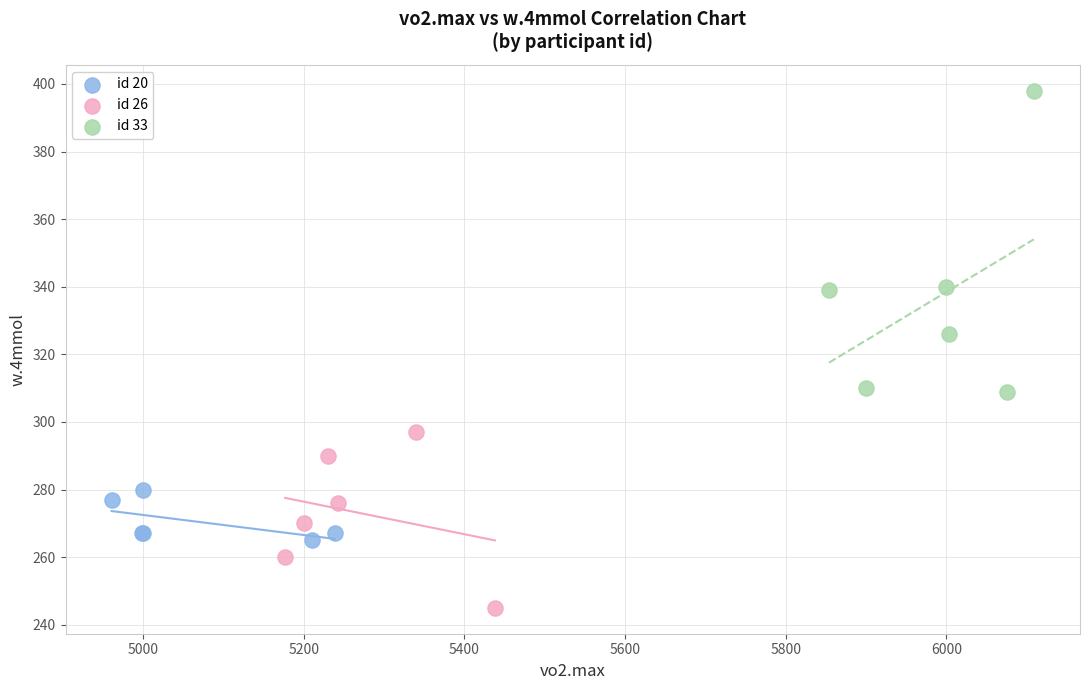

Which series reaches the maximum Y coordinate?

id 33